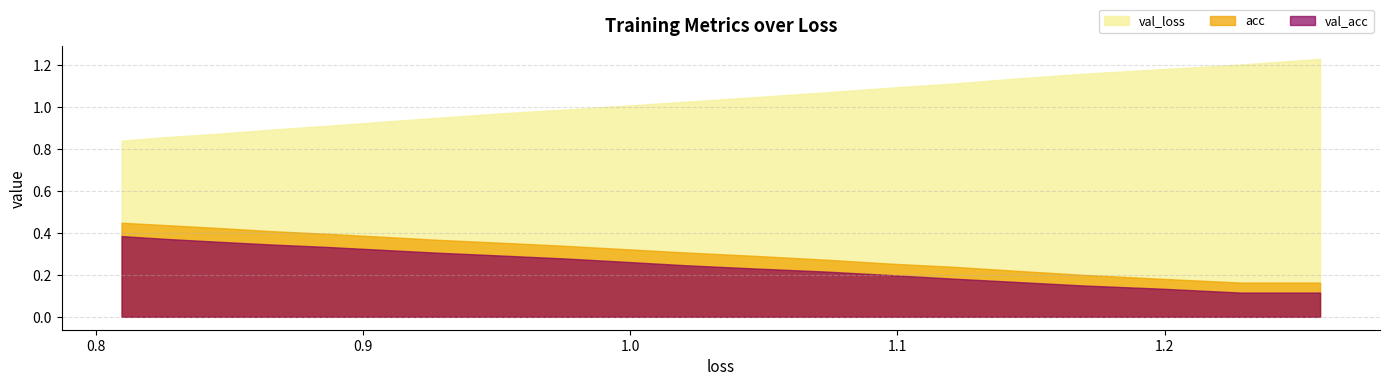

True or false: acc has a value of 0.6 at 14.

False